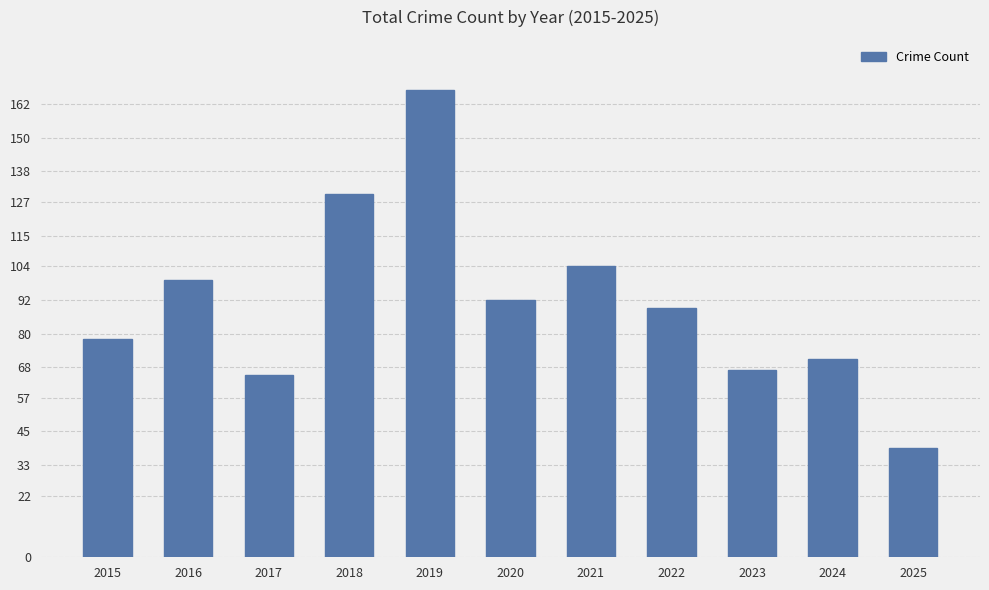

Reading left to right, transcribe all the data shown in this chart.

2015=78	2016=99	2017=65	2018=130	2019=167	2020=92	2021=104	2022=89	2023=67	2024=71	2025=39